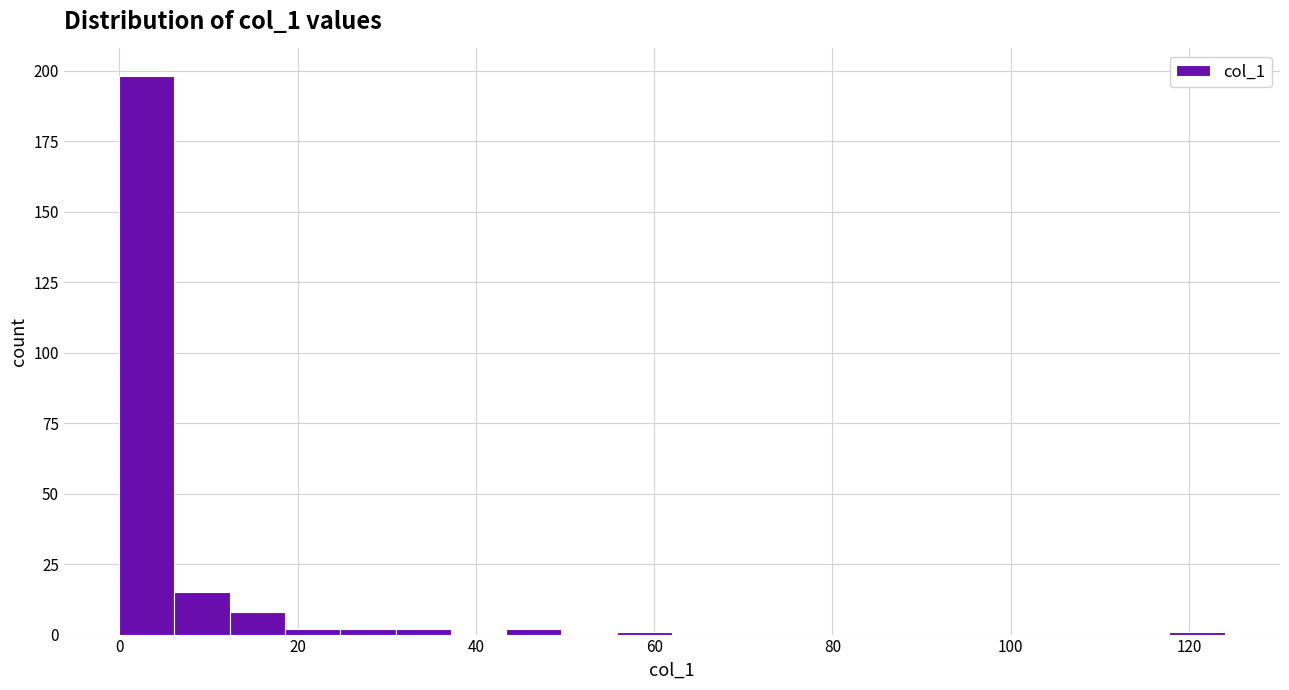

Around what value on the x-axis is the tallest bar? Give the approximate position of its centre, as read against the axis.

4